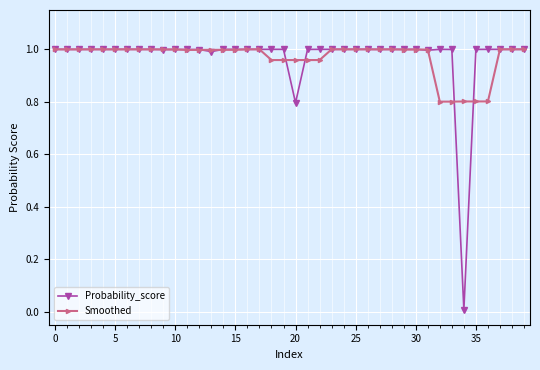

Which series has the widest spread of values?

Probability_score